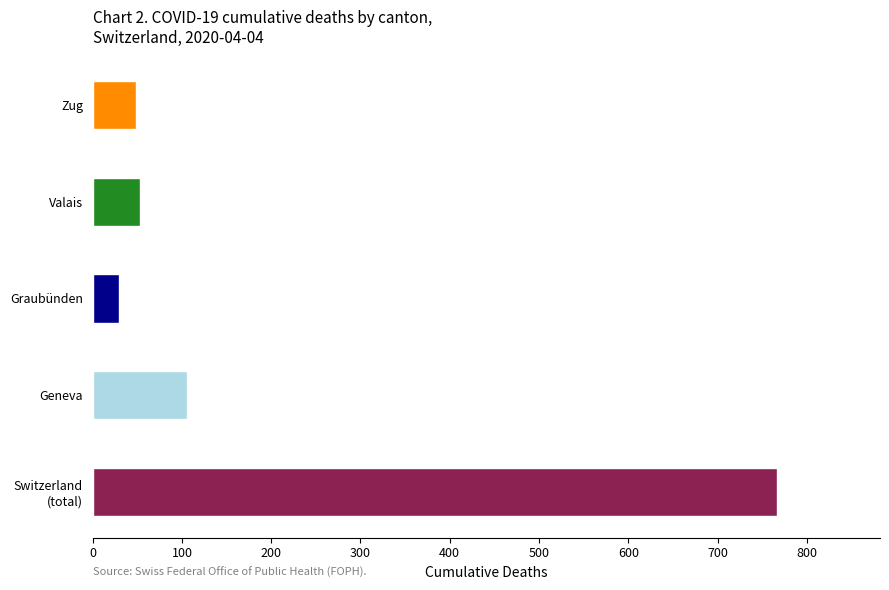

What is the difference between the second highest and minimum values?

76